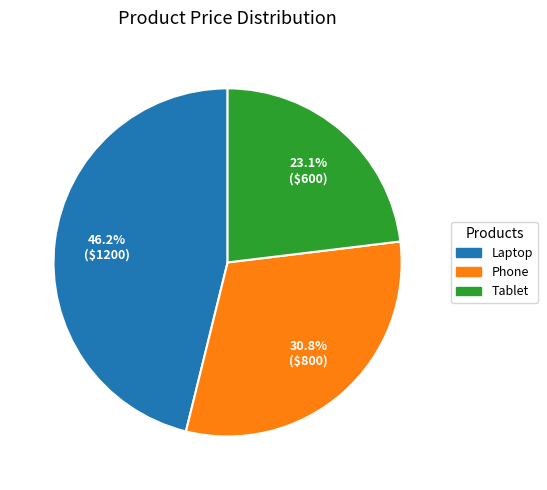

To the nearest percent, what percentage of the pie is Laptop?

46%